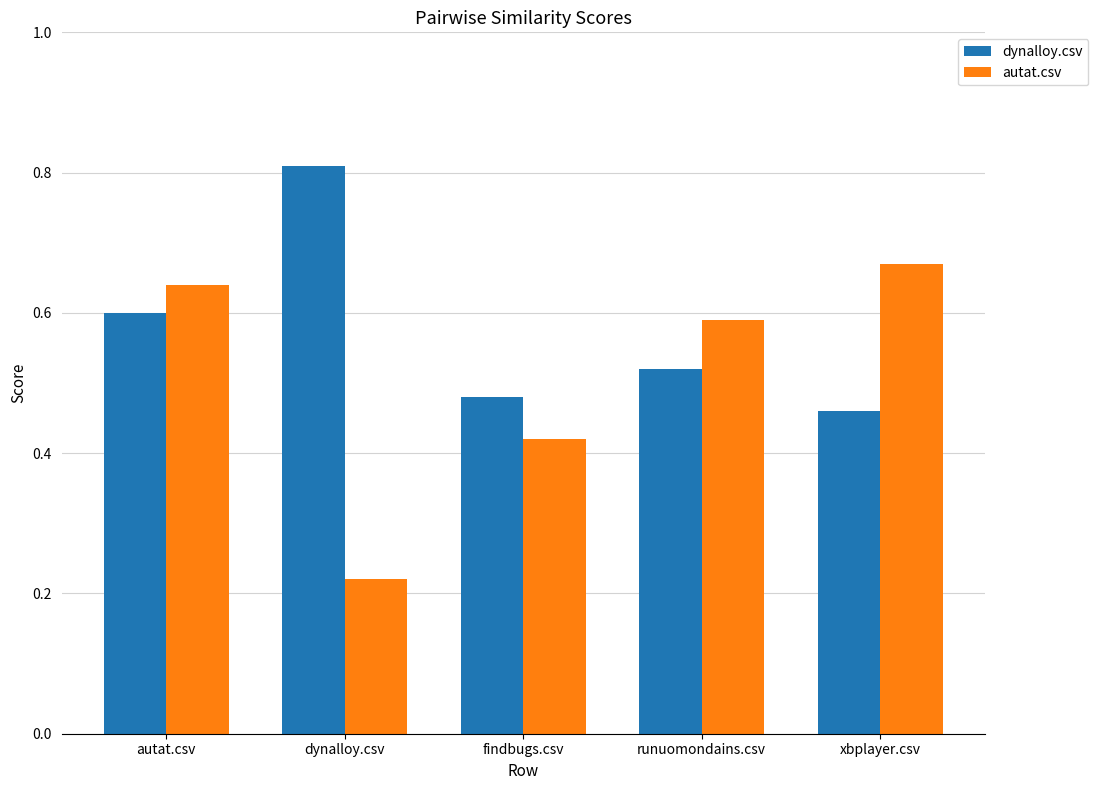

Which series has the largest range (max minus min)?

autat.csv